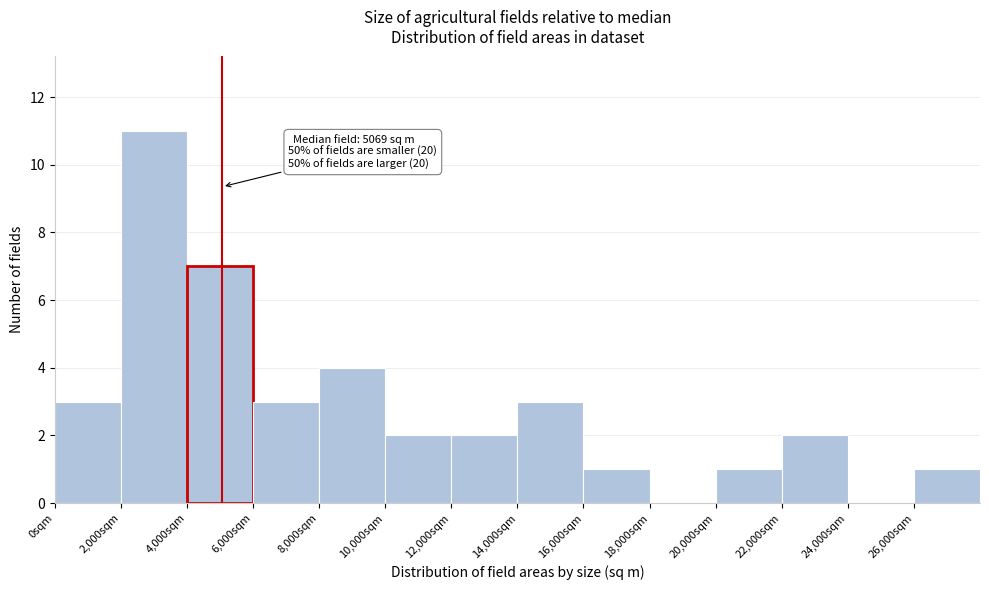

Over which range of the x-axis is the bar tallest?

2000 to 4000